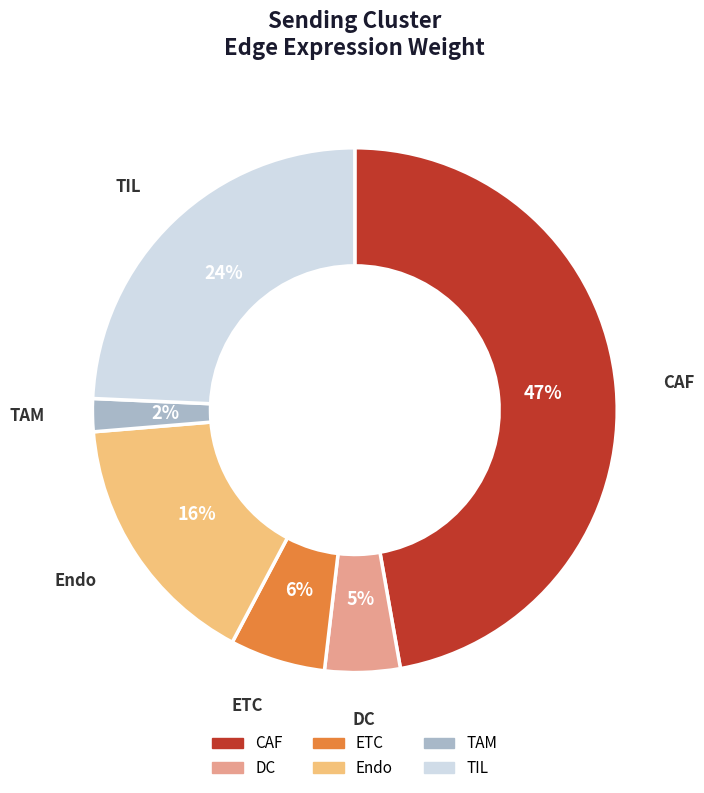

Is there a majority slice in this chart?

No